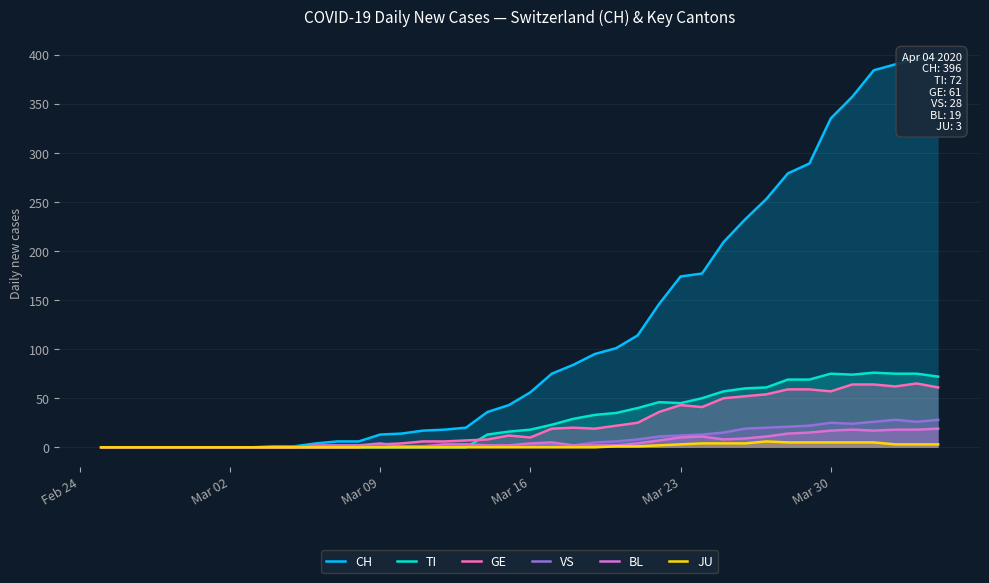

Rank the series by their maximum value, from highest to lowest.

CH, TI, GE, VS, BL, JU